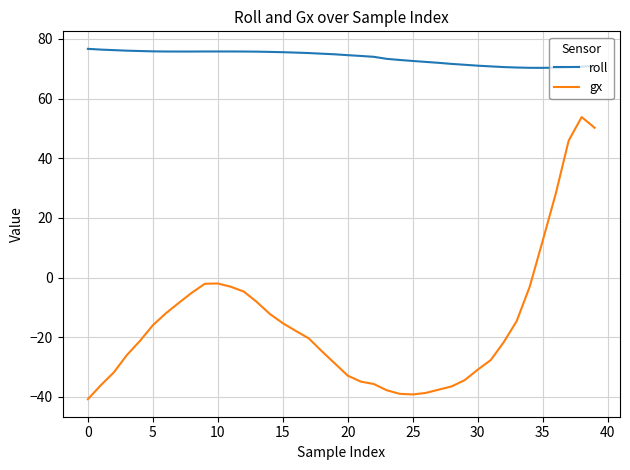

What is the difference between the maximum and minimum values in the roll series?

6.4